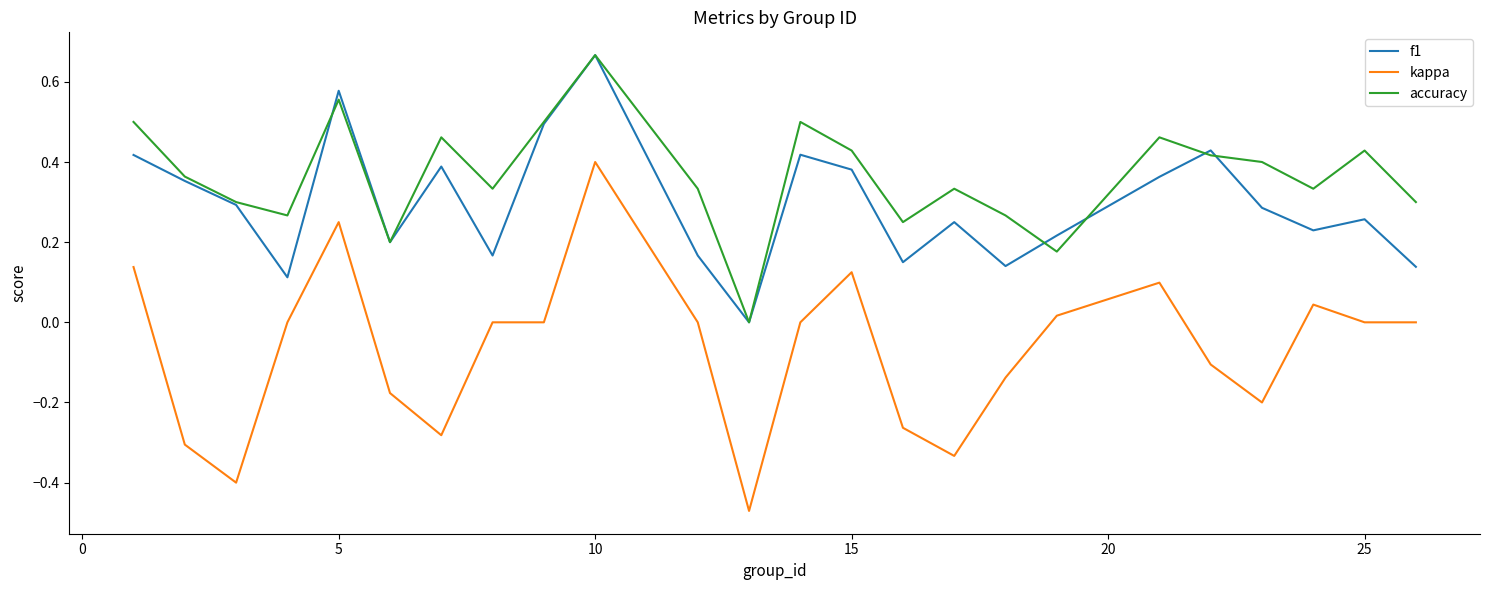

Which series has the widest spread of values?

kappa